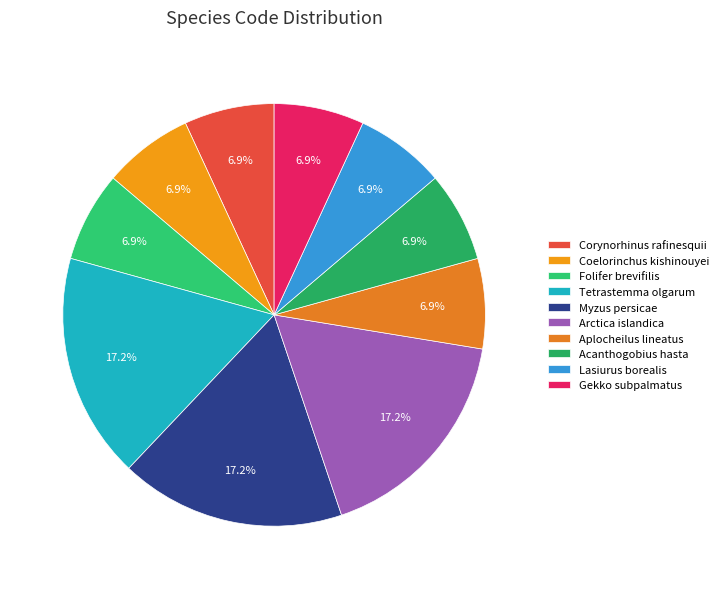

To the nearest percent, what is the combined percentage of Corynorhinus rafinesquii and Aplocheilus lineatus?

14%